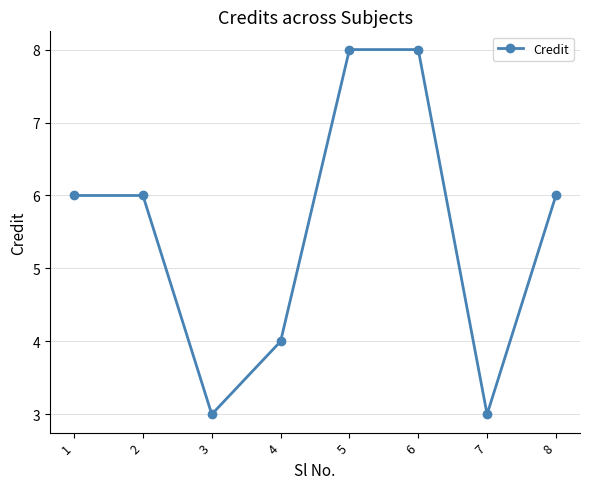

Reading right to left, transcribe all the data shown in this chart.

8=6	7=3	6=8	5=8	4=4	3=3	2=6	1=6